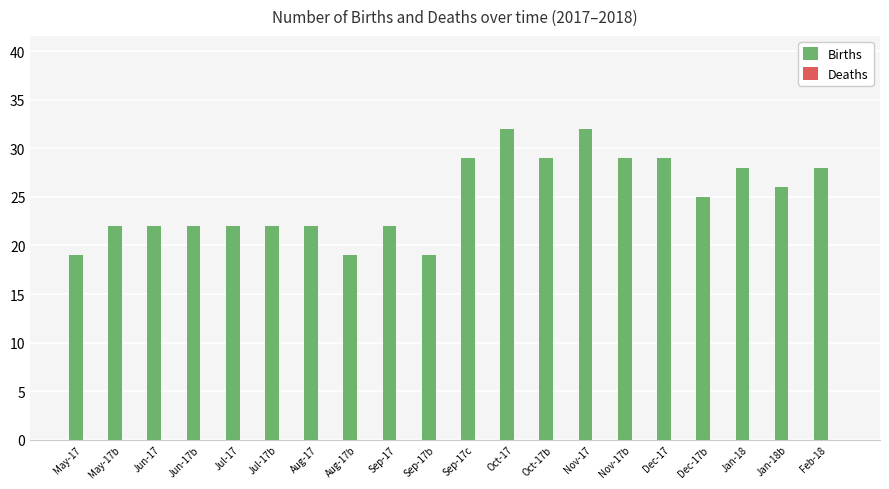

What is the ratio of the value at Sep-17 to the value at Nov-17?

0.7